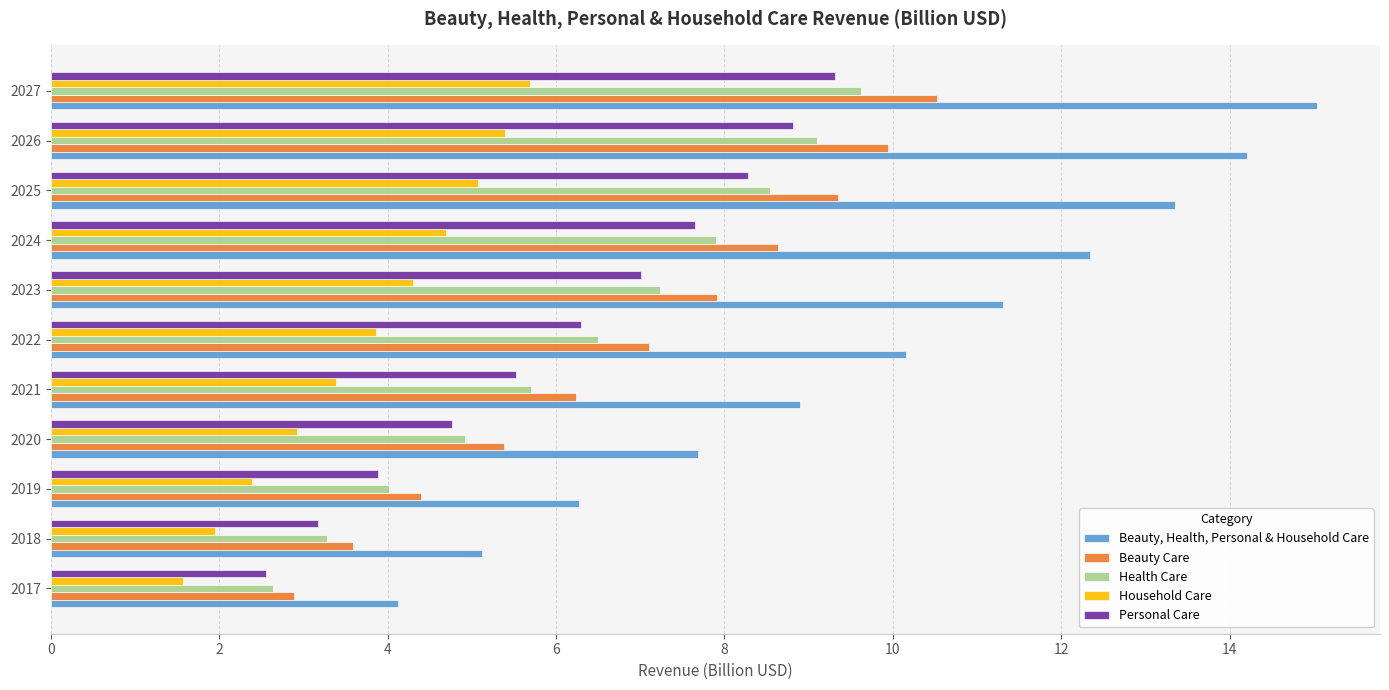

What is the smallest value displayed?

1.6